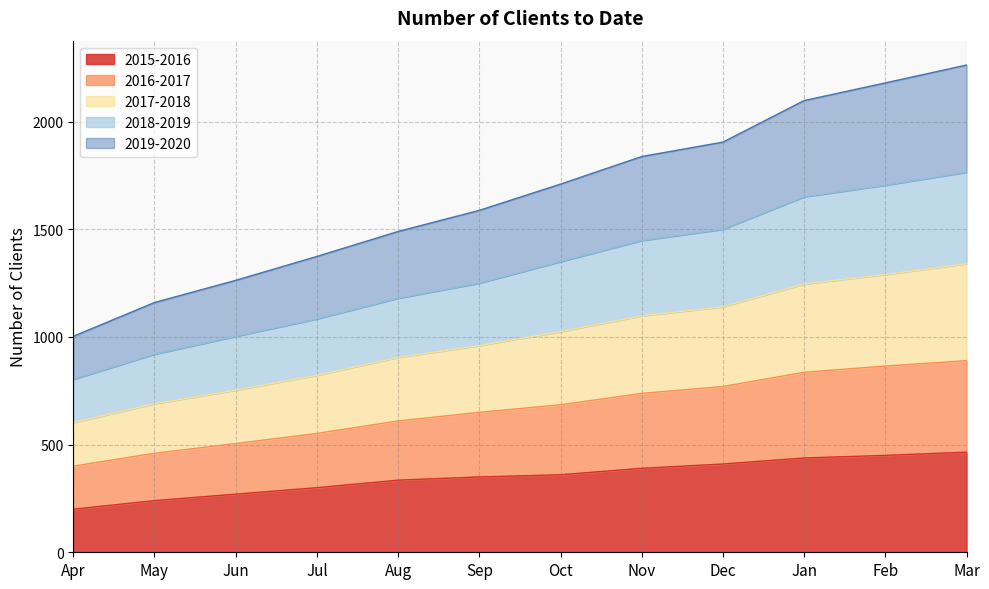

How many categories are shown in the chart?

12